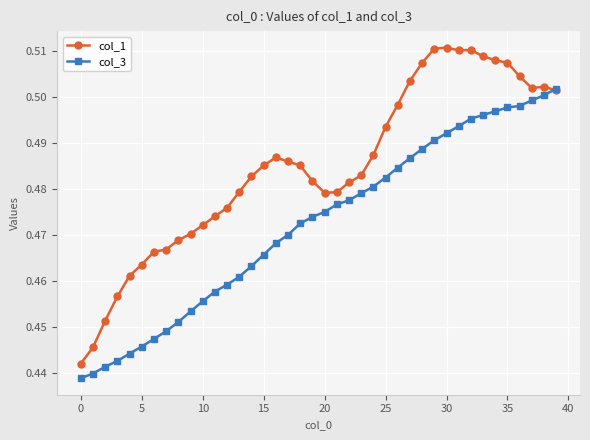

Which series has the largest total across all categories?

col_1